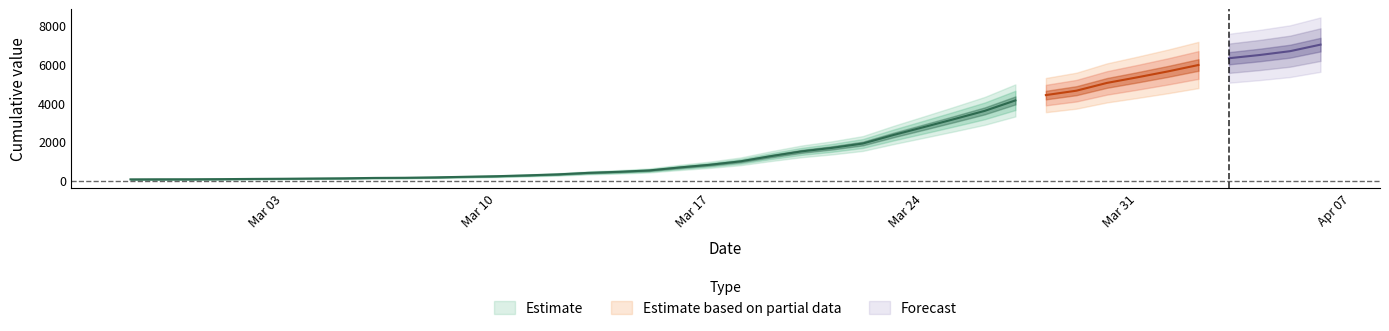

Rank the categories by value from highest to lowest.

2020-04-06, 2020-04-05, 2020-04-04, 2020-04-03, 2020-04-02, 2020-04-01, 2020-03-31, 2020-03-30, 2020-03-29, 2020-03-28, 2020-03-27, 2020-03-26, 2020-03-25, 2020-03-24, 2020-03-23, 2020-03-22, 2020-03-21, 2020-03-20, 2020-03-19, 2020-03-18, 2020-03-17, 2020-03-16, 2020-03-15, 2020-03-14, 2020-03-13, 2020-03-12, 2020-03-11, 2020-03-10, 2020-03-09, 2020-03-08, 2020-03-07, 2020-03-06, 2020-03-05, 2020-03-04, 2020-03-03, 2020-03-02, 2020-03-01, 2020-02-29, 2020-02-28, 2020-02-27